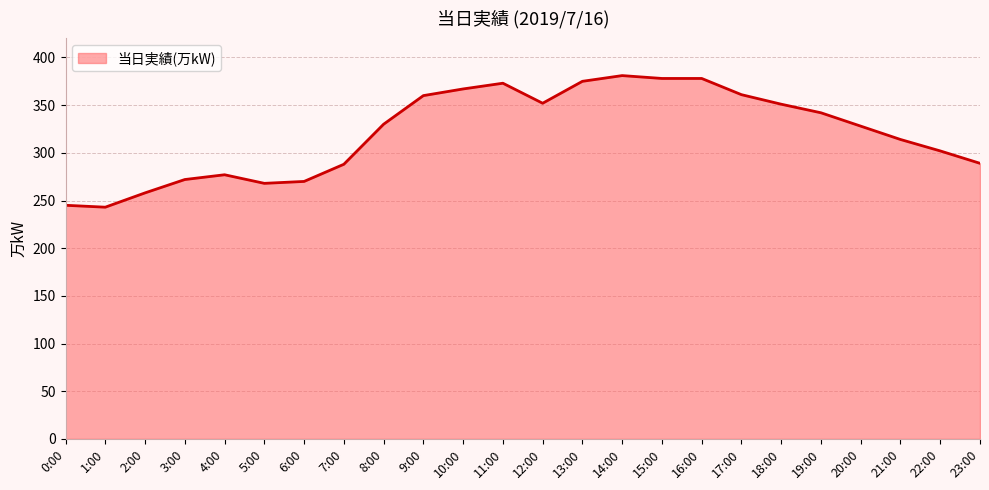

True or false: the data shows 328 at 20:00.

True